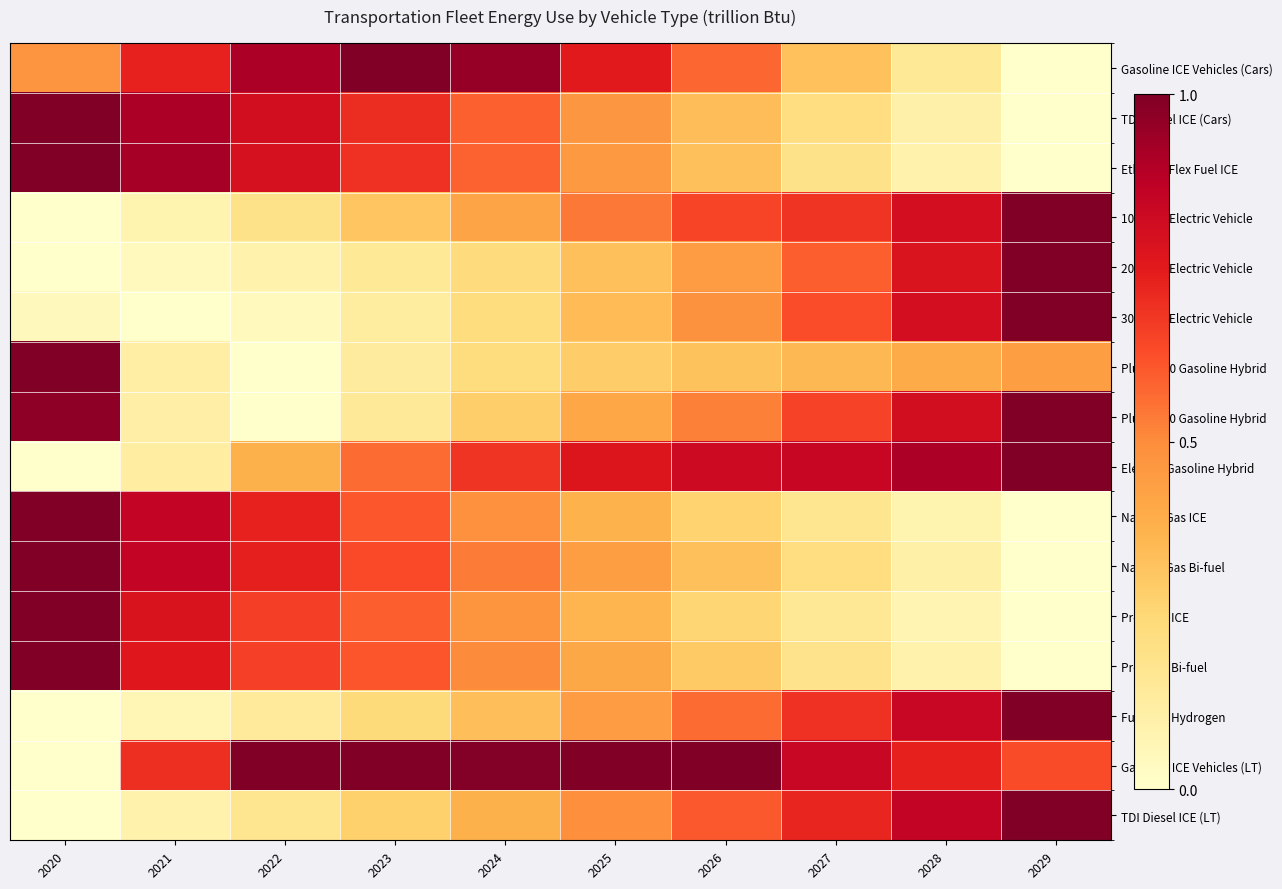

Reading left to right, what are all the values shown in this chart?

Gasoline ICE Vehicles (Cars): 2020=0.5	2021=0.7	2022=0.9	2023=1.0	2024=0.9	2025=0.8	2026=0.6	2027=0.3	2028=0.2	2029=0.0
TDI Diesel ICE (Cars): 2020=1.0	2021=0.9	2022=0.8	2023=0.7	2024=0.6	2025=0.5	2026=0.3	2027=0.2	2028=0.1	2029=0.0
Ethanol-Flex Fuel ICE: 2020=1.0	2021=0.9	2022=0.8	2023=0.7	2024=0.6	2025=0.5	2026=0.3	2027=0.2	2028=0.1	2029=0.0
100 Mile Electric Vehicle: 2020=0.0	2021=0.1	2022=0.2	2023=0.3	2024=0.4	2025=0.5	2026=0.6	2027=0.7	2028=0.8	2029=1.0
200 Mile Electric Vehicle: 2020=0.0	2021=0.0	2022=0.1	2023=0.2	2024=0.2	2025=0.3	2026=0.4	2027=0.6	2028=0.8	2029=1.0
300 Mile Electric Vehicle: 2020=0.0	2021=0.0	2022=0.0	2023=0.1	2024=0.2	2025=0.3	2026=0.5	2027=0.6	2028=0.8	2029=1.0
Plug-in 10 Gasoline Hybrid: 2020=1.0	2021=0.1	2022=0.0	2023=0.1	2024=0.2	2025=0.3	2026=0.3	2027=0.4	2028=0.4	2029=0.4
Plug-in 40 Gasoline Hybrid: 2020=1.0	2021=0.1	2022=0.0	2023=0.1	2024=0.3	2025=0.4	2026=0.5	2027=0.7	2028=0.8	2029=1.0
Electric-Gasoline Hybrid: 2020=0.0	2021=0.1	2022=0.4	2023=0.6	2024=0.7	2025=0.8	2026=0.8	2027=0.8	2028=0.9	2029=1.0
Natural Gas ICE: 2020=1.0	2021=0.9	2022=0.7	2023=0.6	2024=0.5	2025=0.4	2026=0.3	2027=0.2	2028=0.1	2029=0.0
Natural Gas Bi-fuel: 2020=1.0	2021=0.9	2022=0.7	2023=0.6	2024=0.5	2025=0.4	2026=0.3	2027=0.2	2028=0.1	2029=0.0
Propane ICE: 2020=1.0	2021=0.8	2022=0.7	2023=0.6	2024=0.5	2025=0.4	2026=0.3	2027=0.2	2028=0.1	2029=0.0
Propane Bi-fuel: 2020=1.0	2021=0.8	2022=0.7	2023=0.6	2024=0.5	2025=0.4	2026=0.3	2027=0.2	2028=0.1	2029=0.0
Fuel Cell Hydrogen: 2020=0.0	2021=0.1	2022=0.1	2023=0.2	2024=0.3	2025=0.4	2026=0.6	2027=0.7	2028=0.8	2029=1.0
Gasoline ICE Vehicles (LT): 2020=0.0	2021=0.7	2022=1.0	2023=1.0	2024=1.0	2025=1.0	2026=1.0	2027=0.8	2028=0.7	2029=0.6
TDI Diesel ICE (LT): 2020=0.0	2021=0.1	2022=0.2	2023=0.3	2024=0.4	2025=0.5	2026=0.6	2027=0.7	2028=0.9	2029=1.0